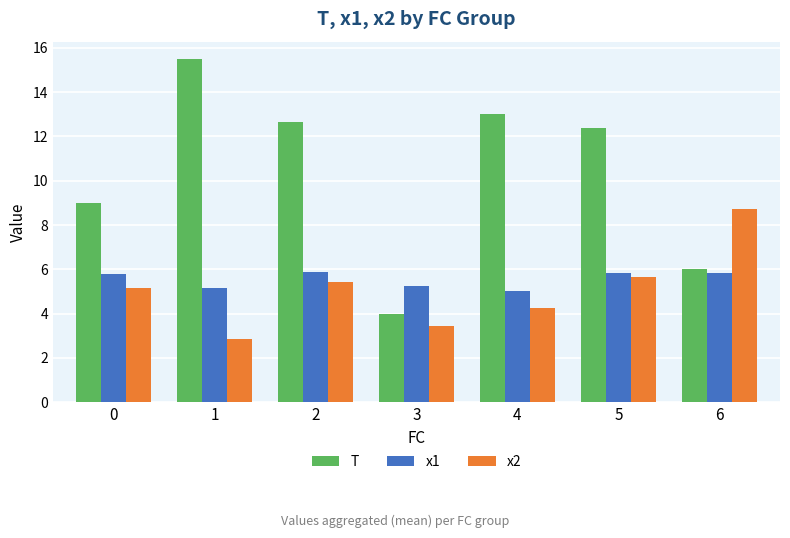

What are all the series names shown in the legend?

T, x1, x2